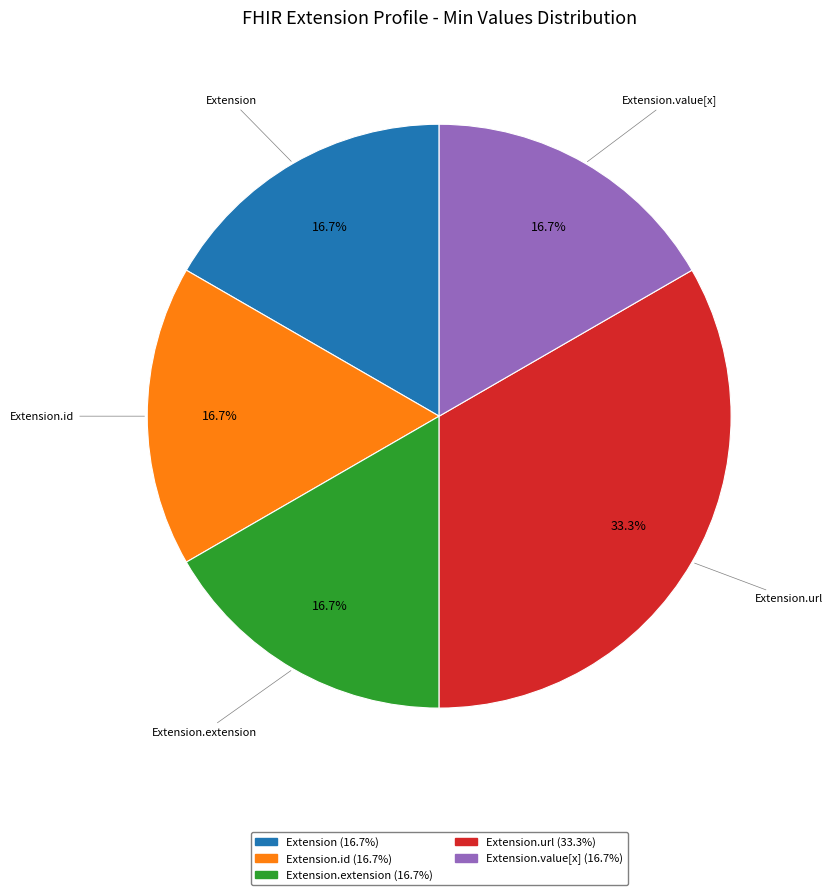

Does any single category account for the majority?

No